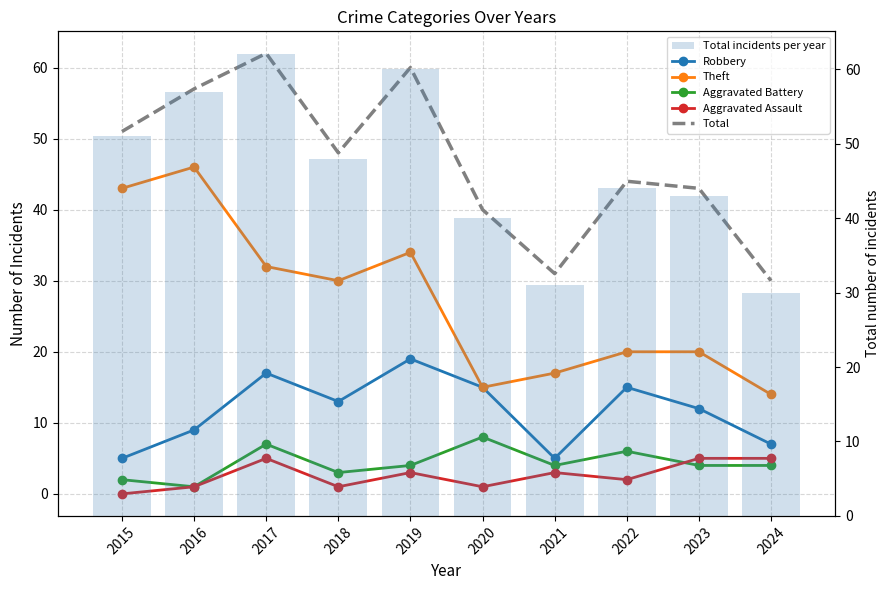

Is it true that Aggravated Assault equals 2 at 2023?

False